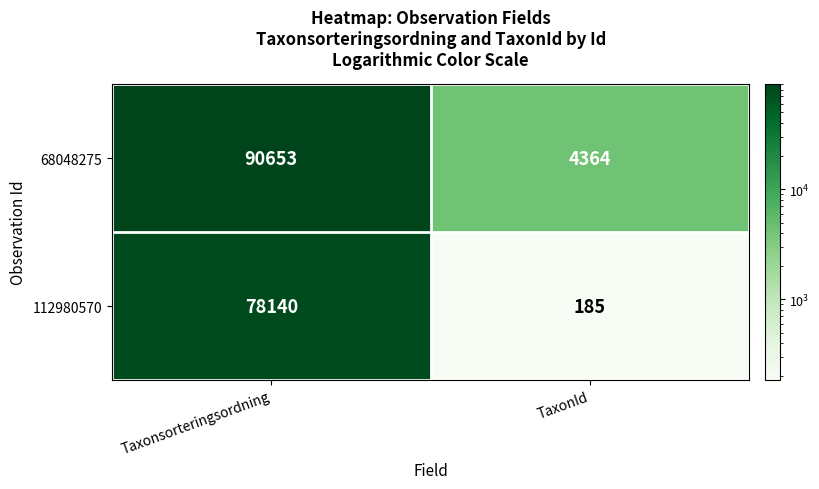

What is the sum of the 68048275 values at Taxonsorteringsordning and TaxonId?

95017